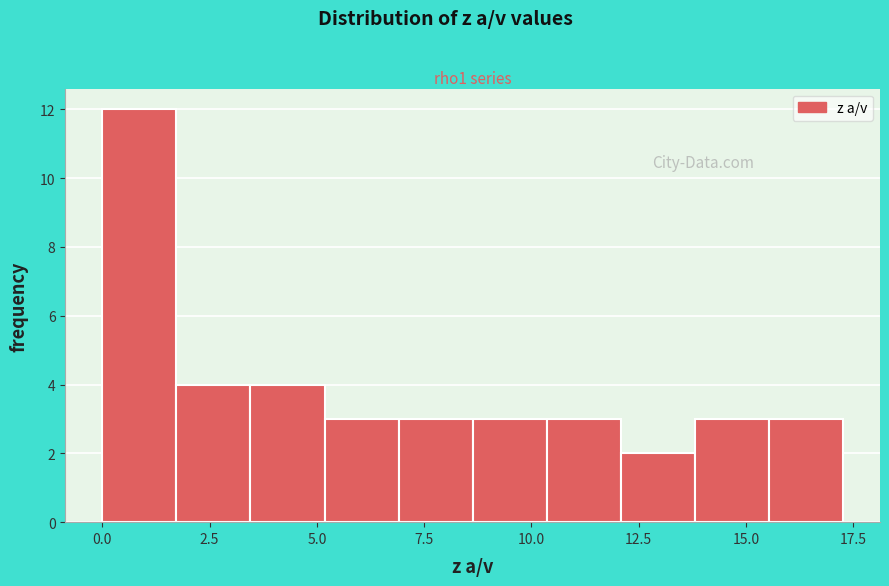

Around what value on the x-axis is the tallest bar? Give the approximate position of its centre, as read against the axis.

1.0